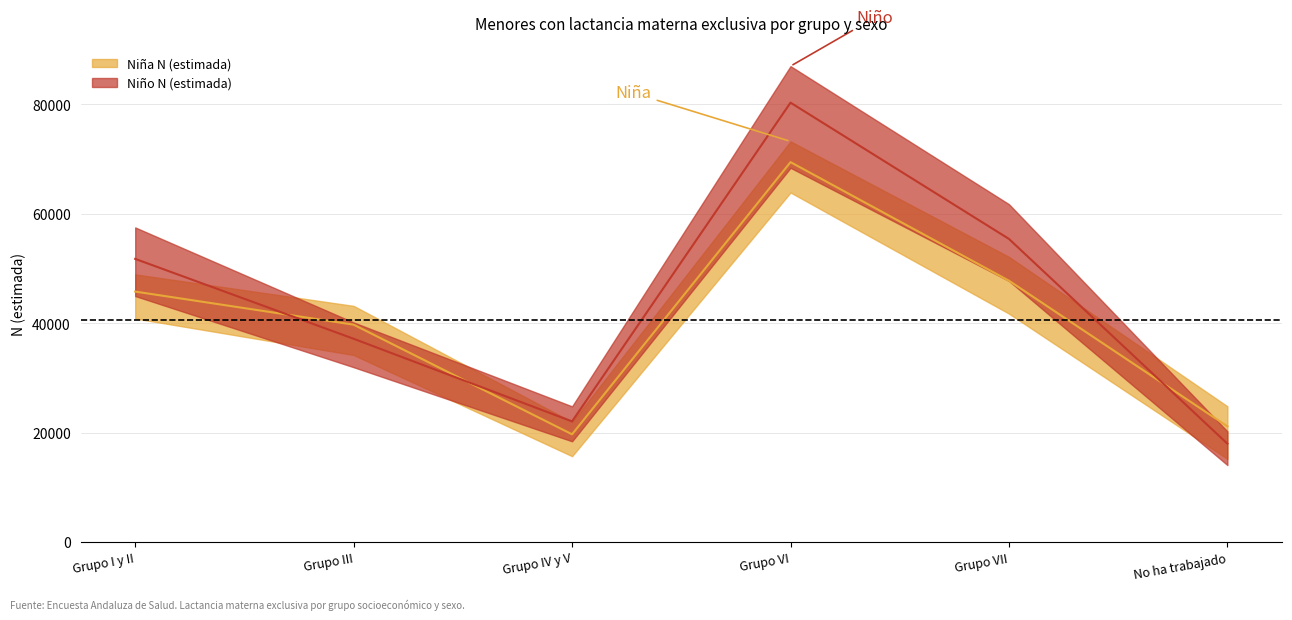

What position from the left is Grupo III?

2